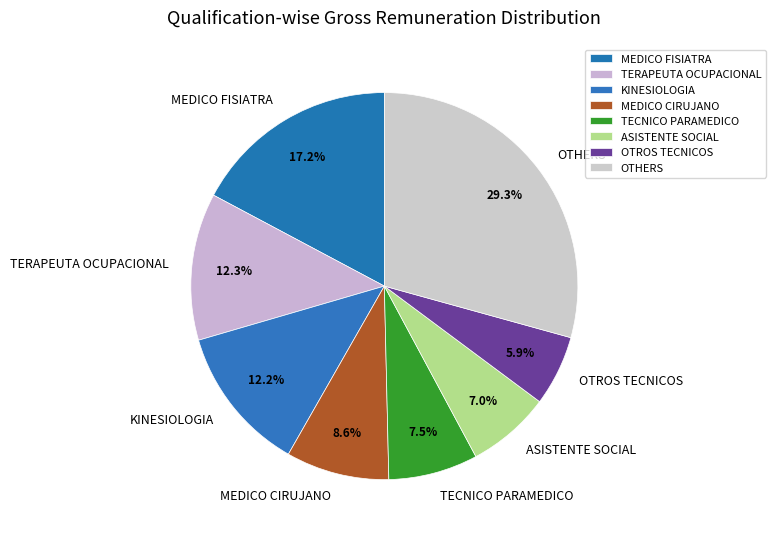

Do MEDICO CIRUJANO and OTHERS together represent more than half of the pie?

No